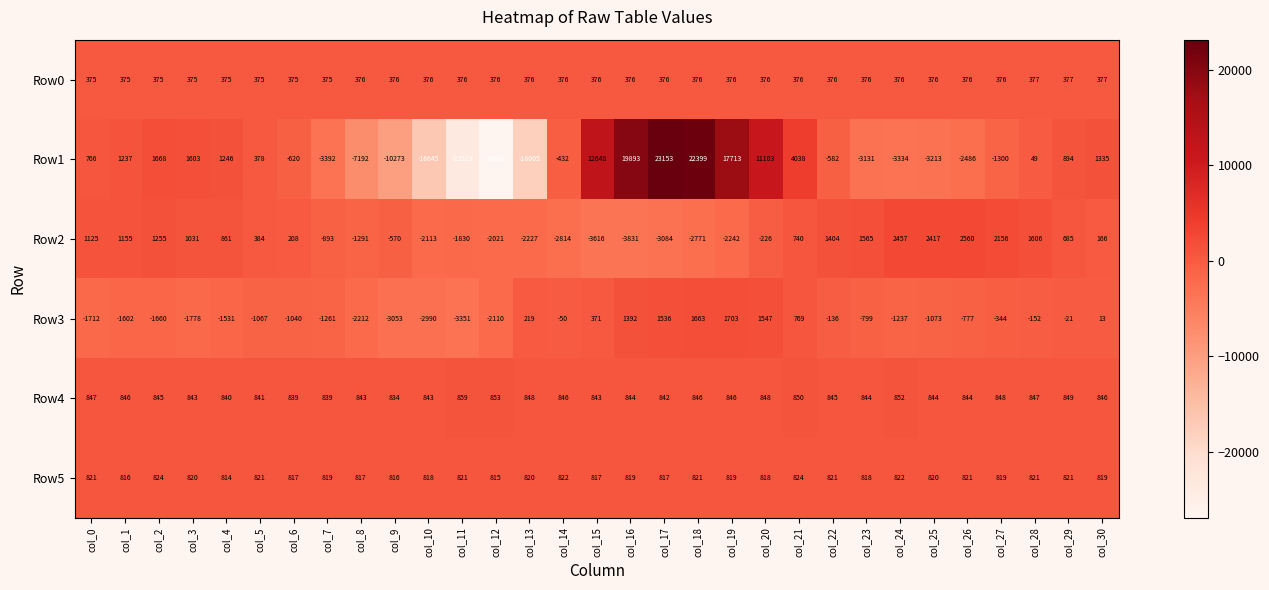

Which series has the largest total across all categories?

Row4